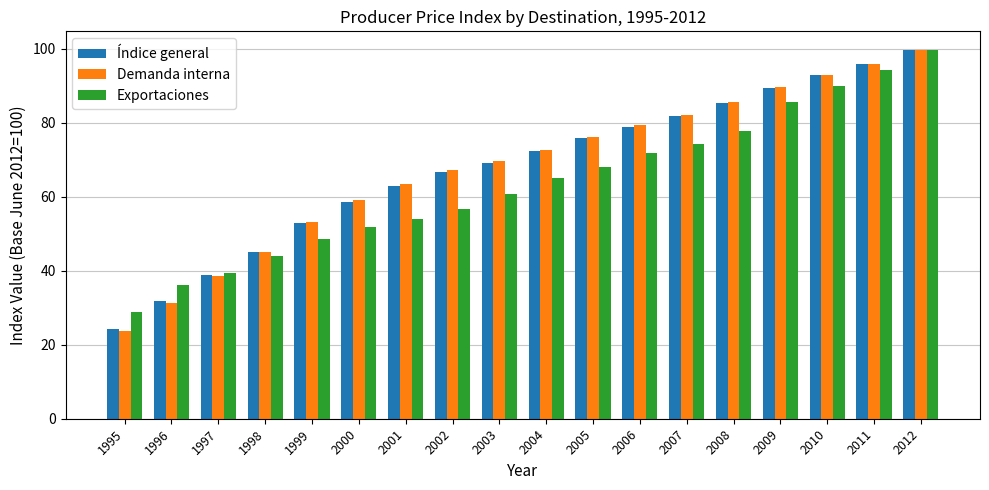

The Demanda interna series shows 11.3 at 1996. True or false?

False